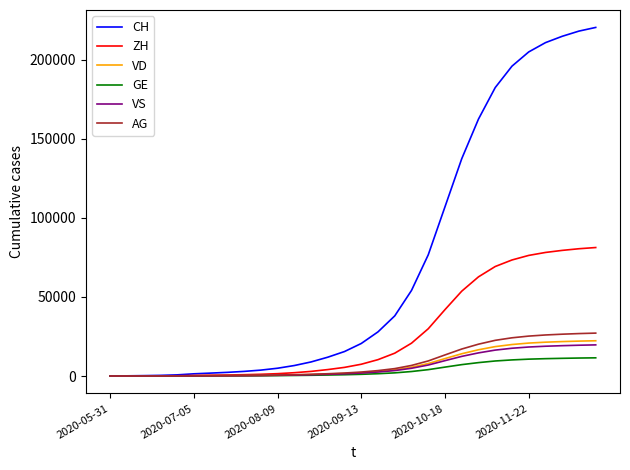

How many categories are shown in the chart?

30